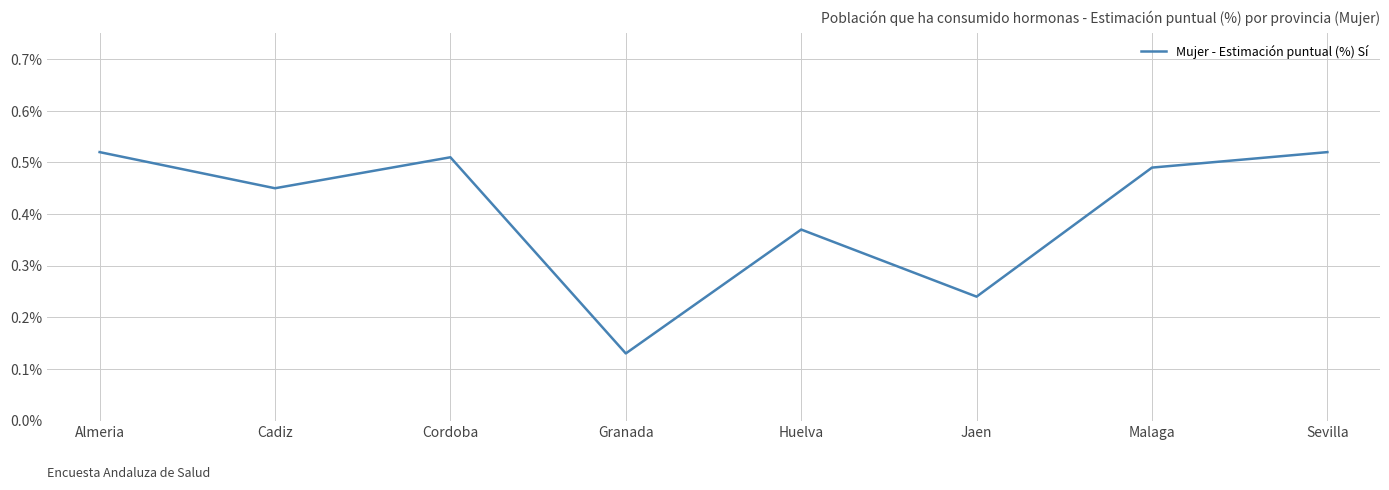

The chart shows a value of 0.0 at Granada. True or false?

False